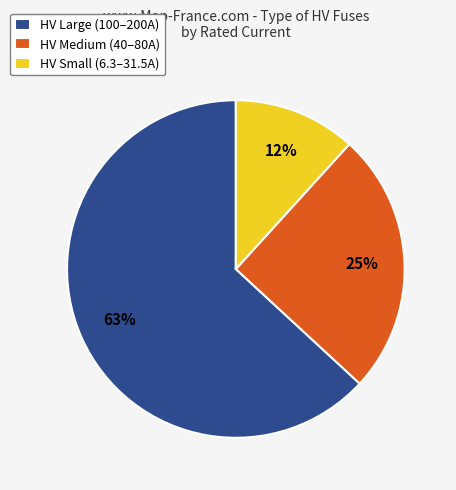

To the nearest percent, what is the combined percentage of HV Small (6.3–31.5A) and HV Large (100–200A)?

75%